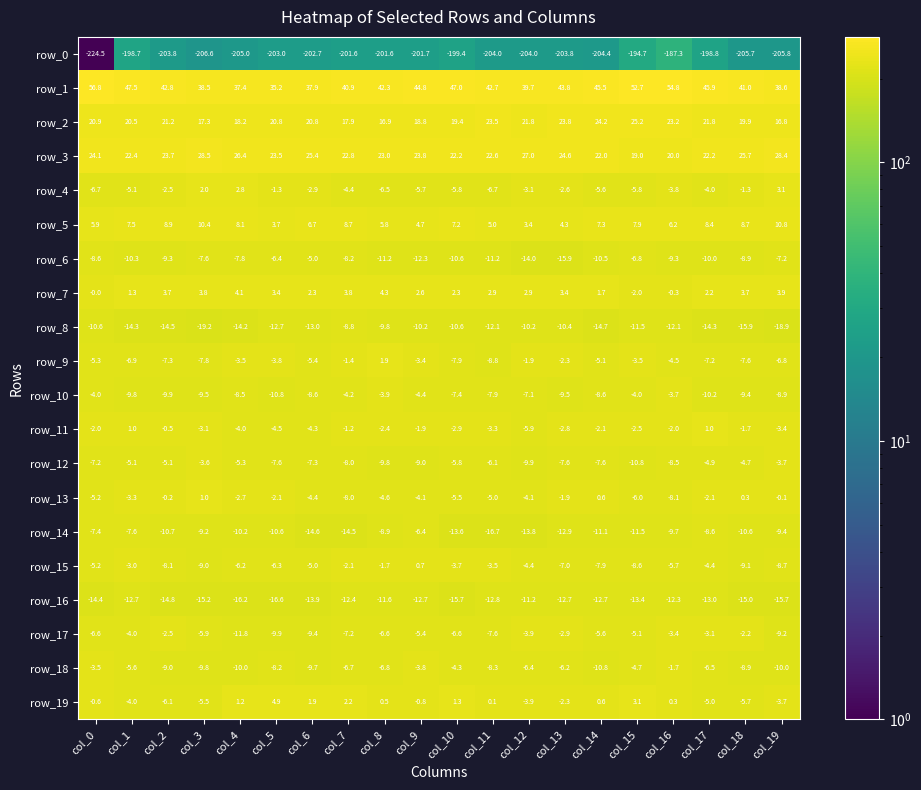

Which category has the highest value in the row_19 series?

col_5